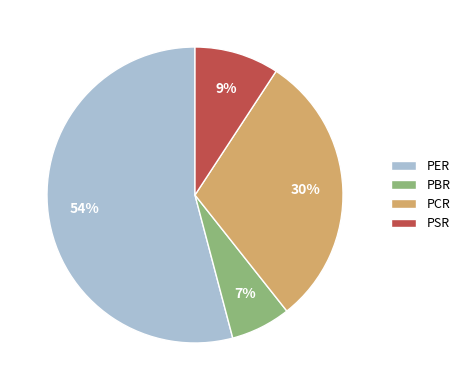

True or false: PCR accounts for 42% of the total.

False